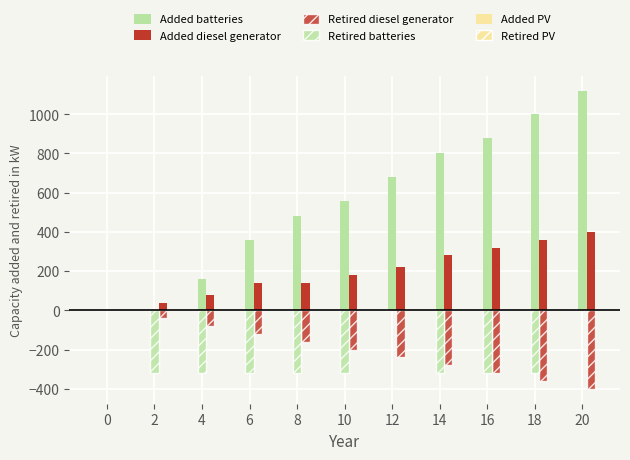

How many categories are shown in the chart?

11